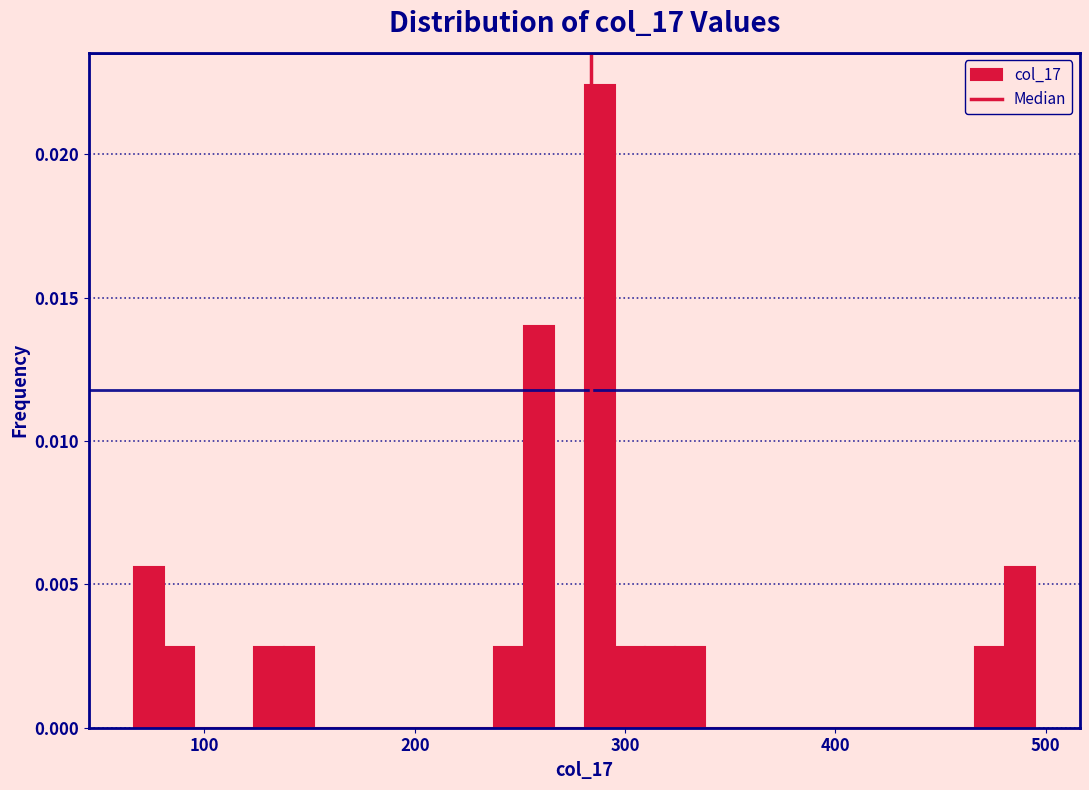

Read against the x-axis, roughly where is the centre of the tallest bar?

290